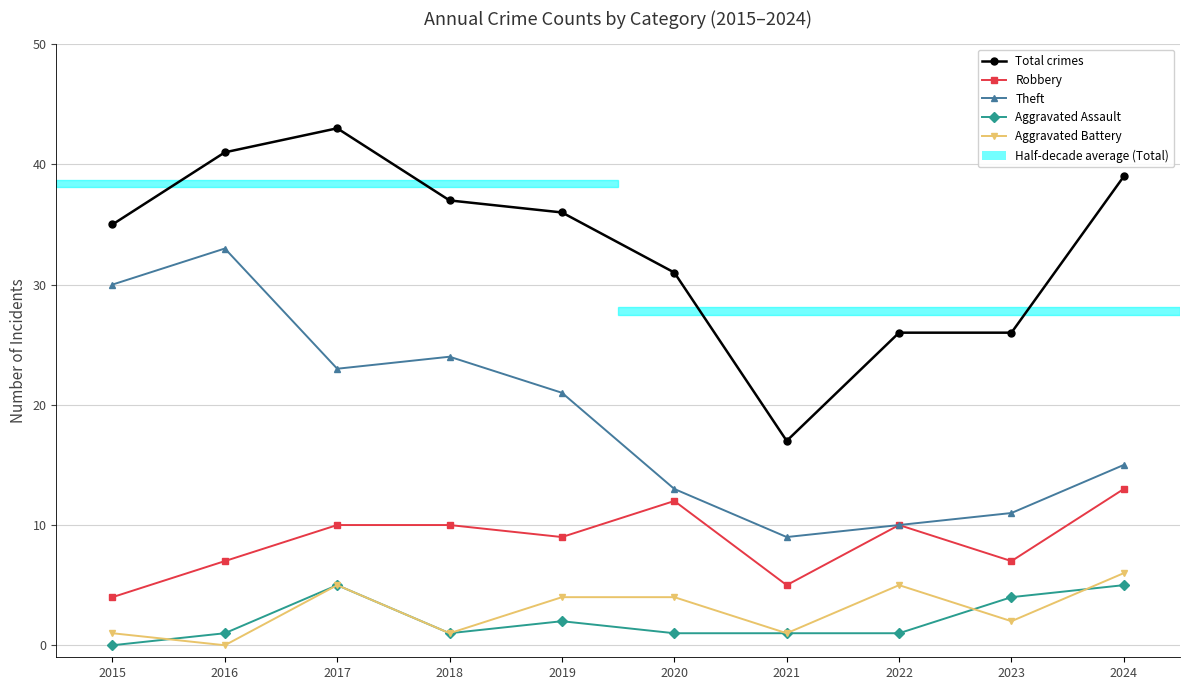

True or false: Aggravated Battery and Theft intersect in this chart.

False